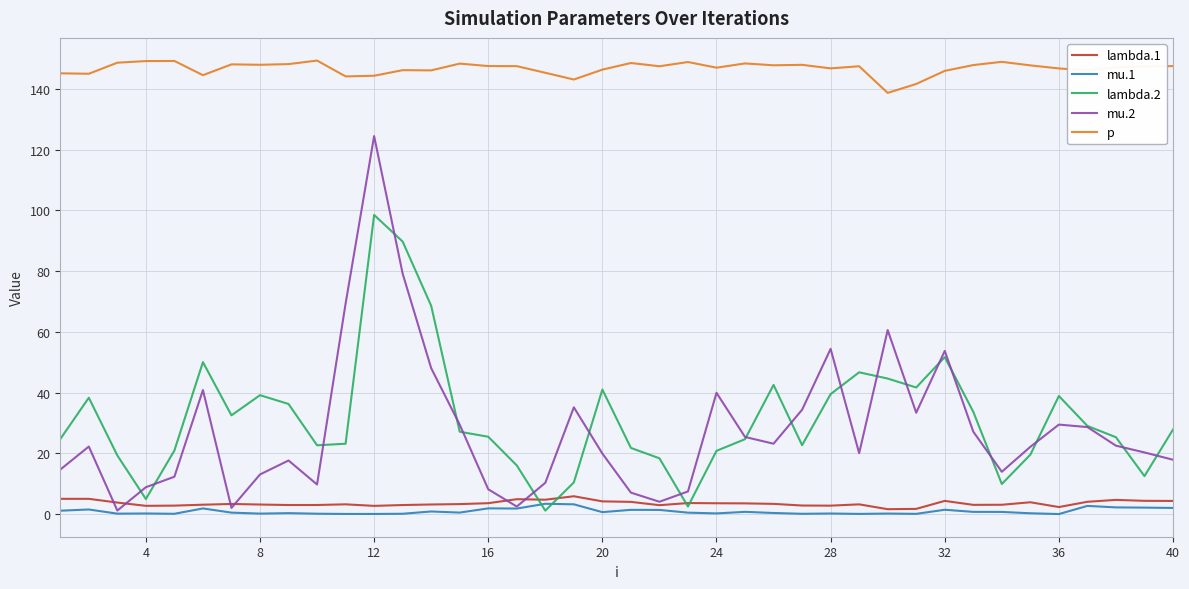

Which series has the largest range (max minus min)?

mu.2